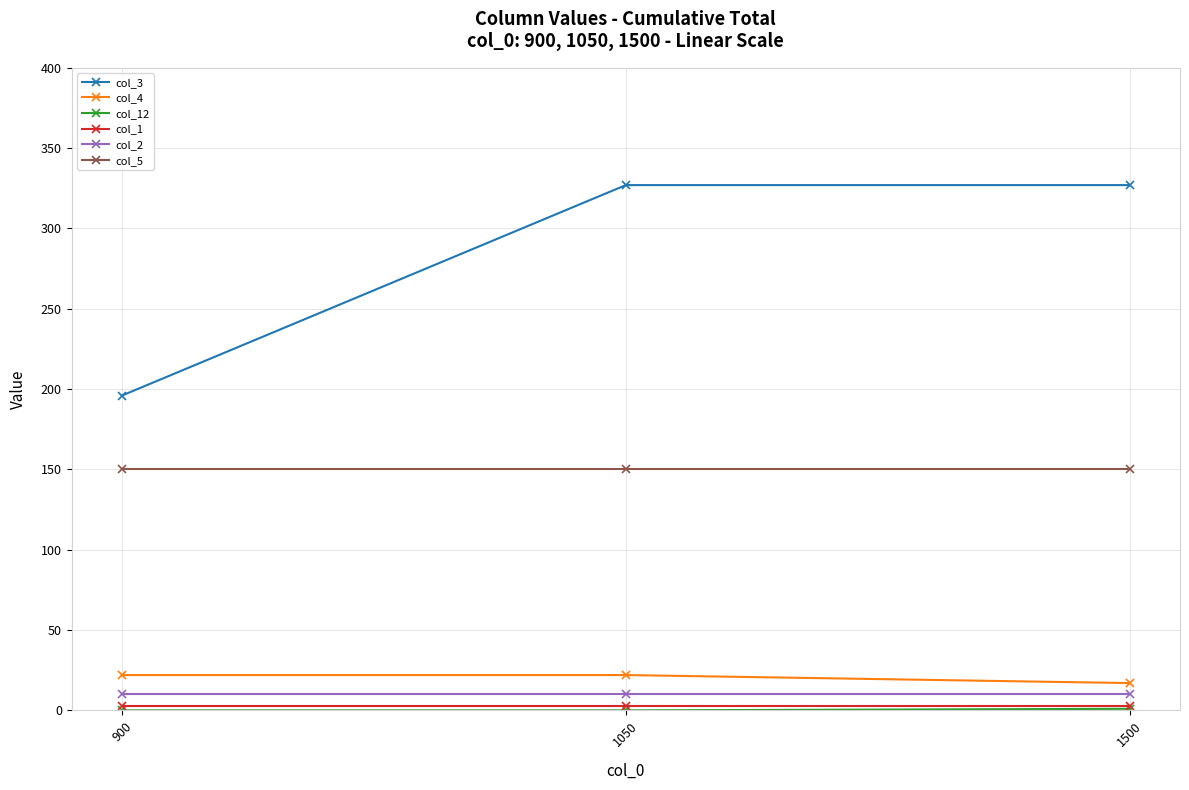

How many lines are shown in the chart?

6